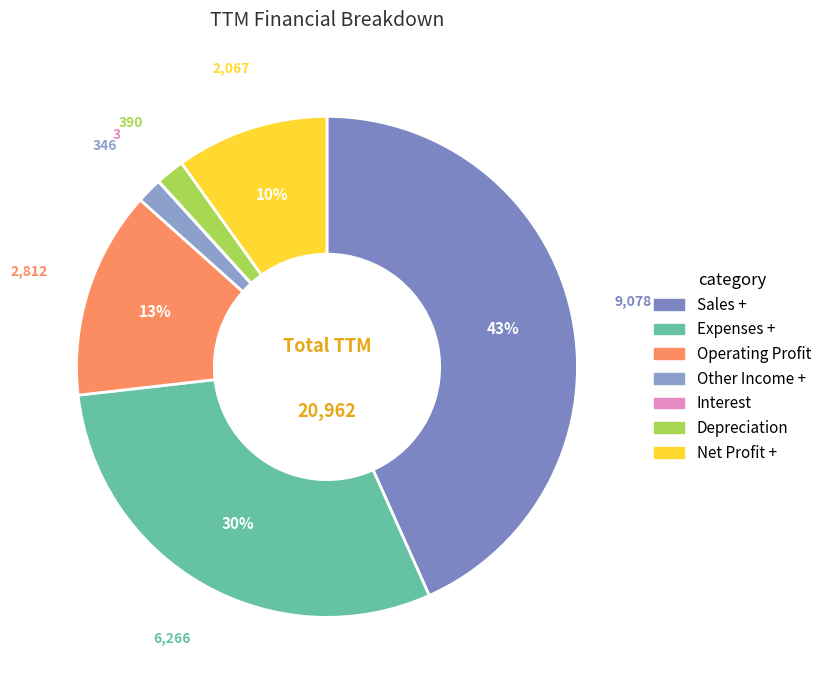

Rank the categories by value from highest to lowest.

Sales +, Expenses +, Operating Profit, Net Profit +, Depreciation, Other Income +, Interest